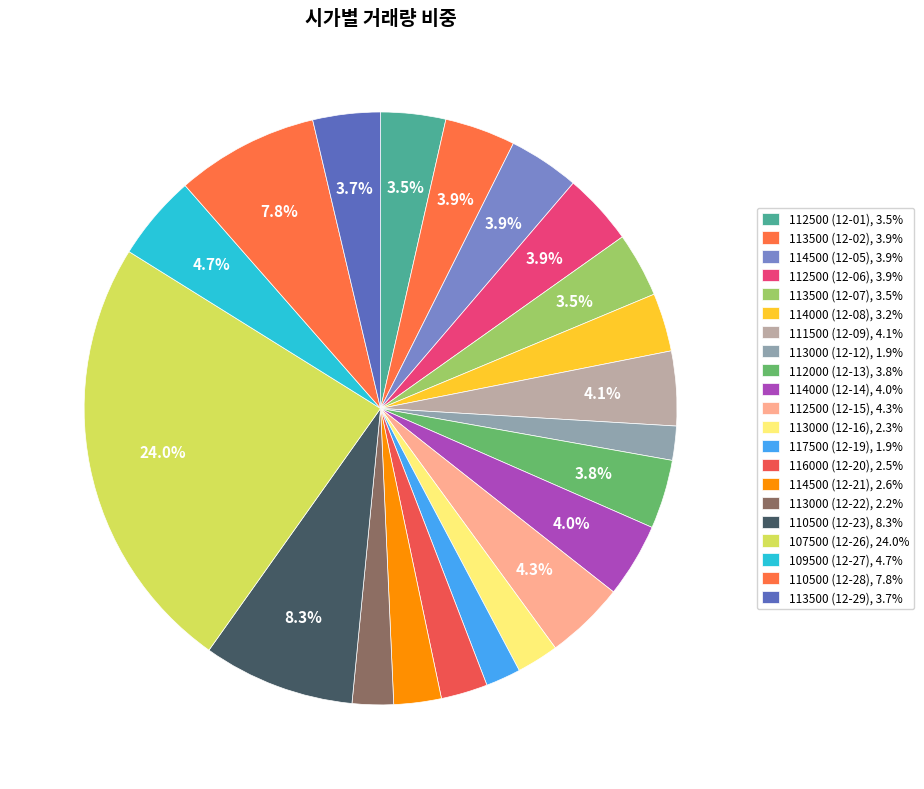

Count the number of slices in the pie.

21